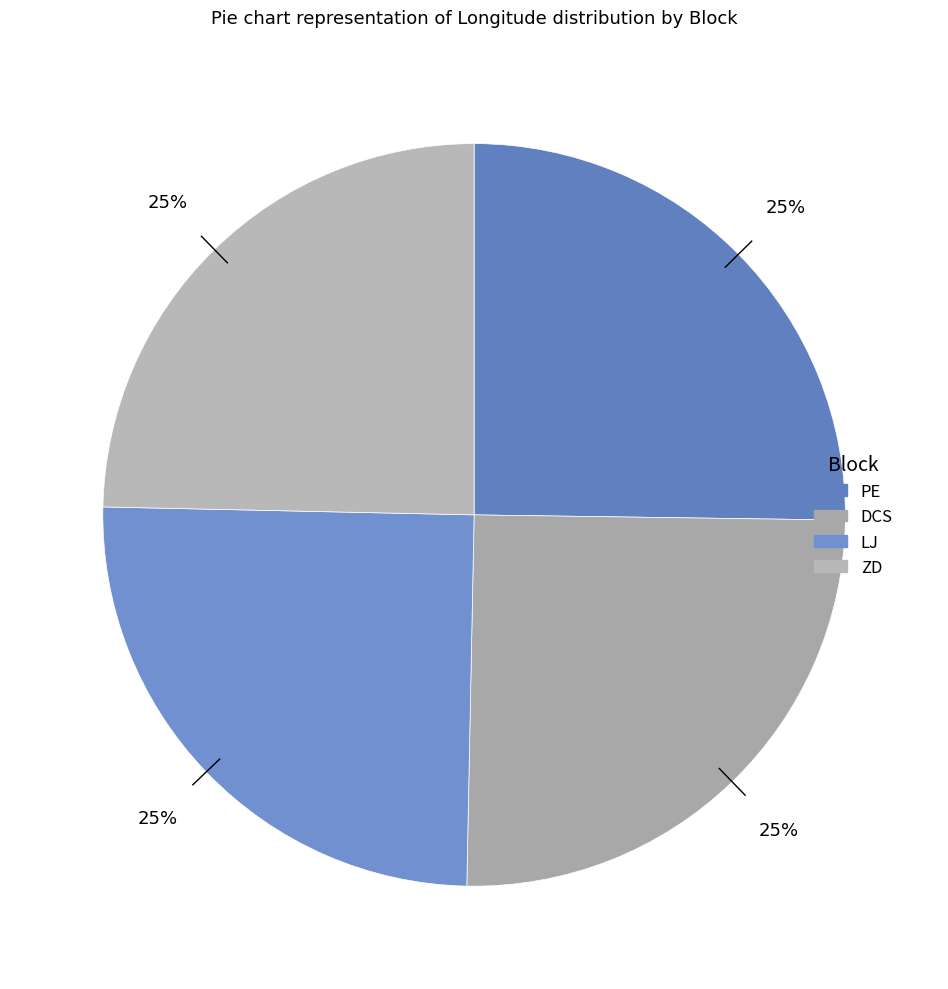

Approximately how many times larger is the value at PE compared to DCS?

1.0